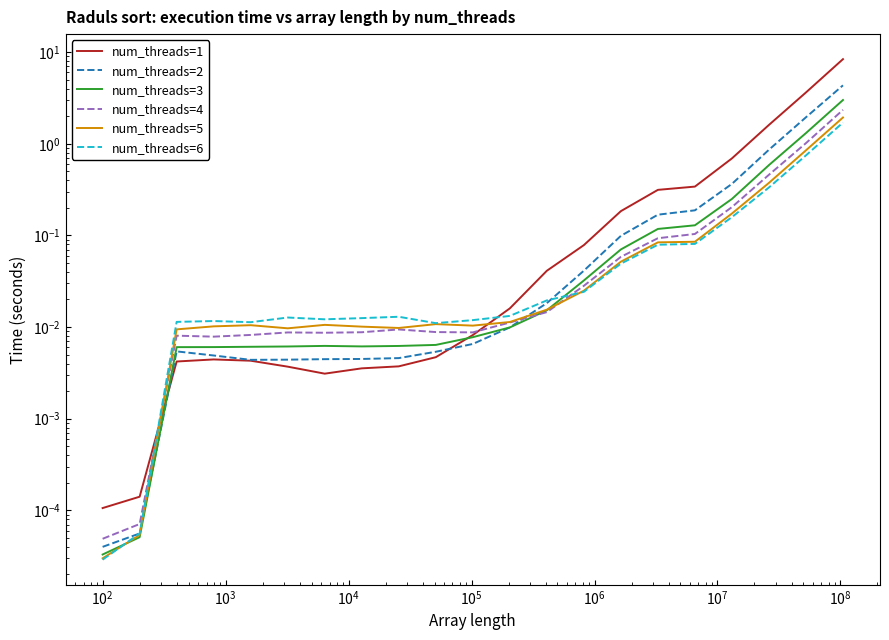

Which series has the largest total across all categories?

num_threads=1